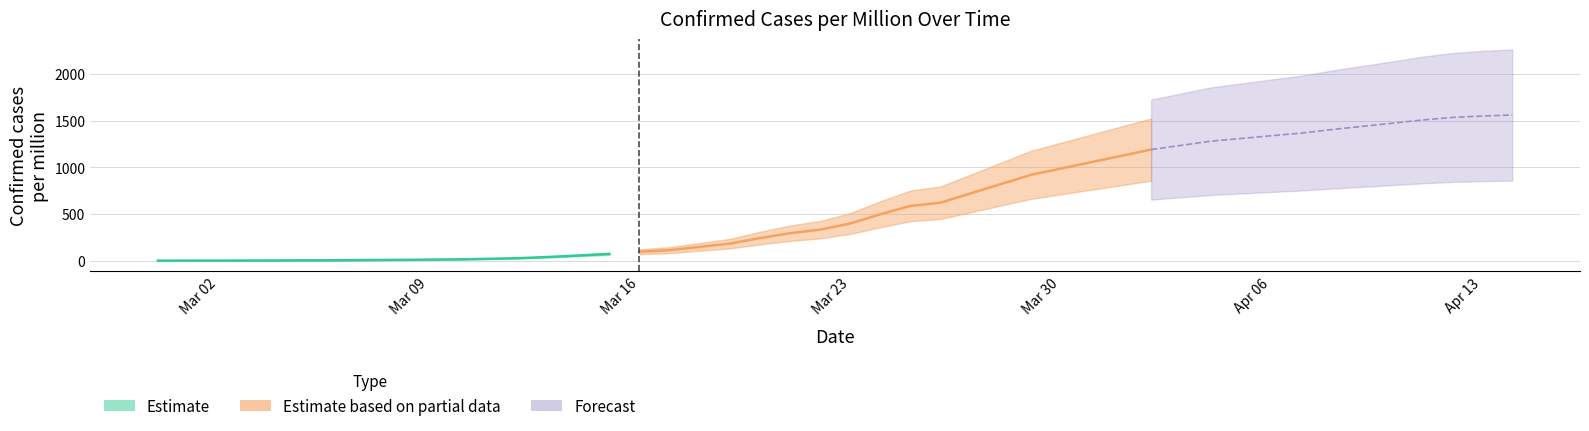

Count the control values in the range 0 to 1.

40